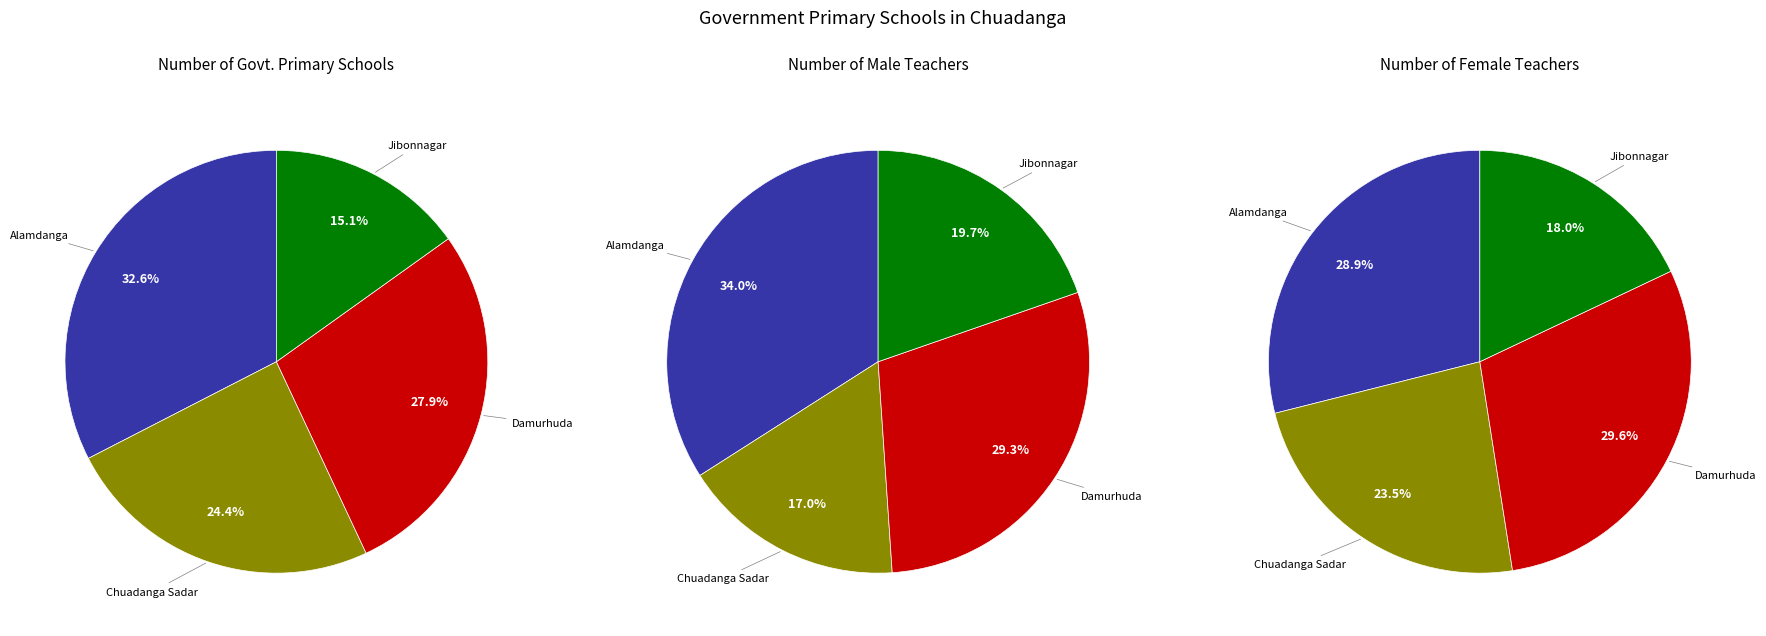

How many slices are in this pie chart?

4